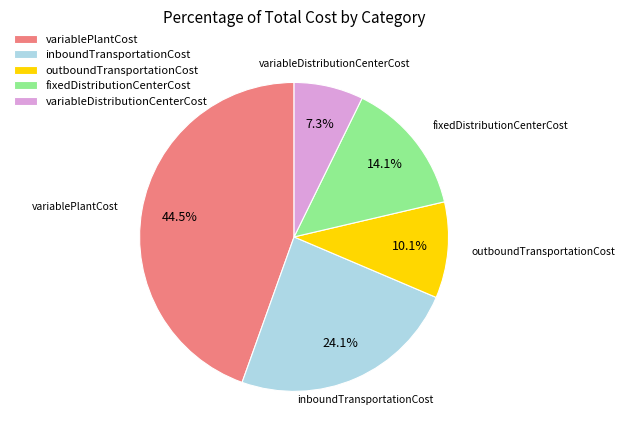

Is there any slice that represents more than half of the pie?

No